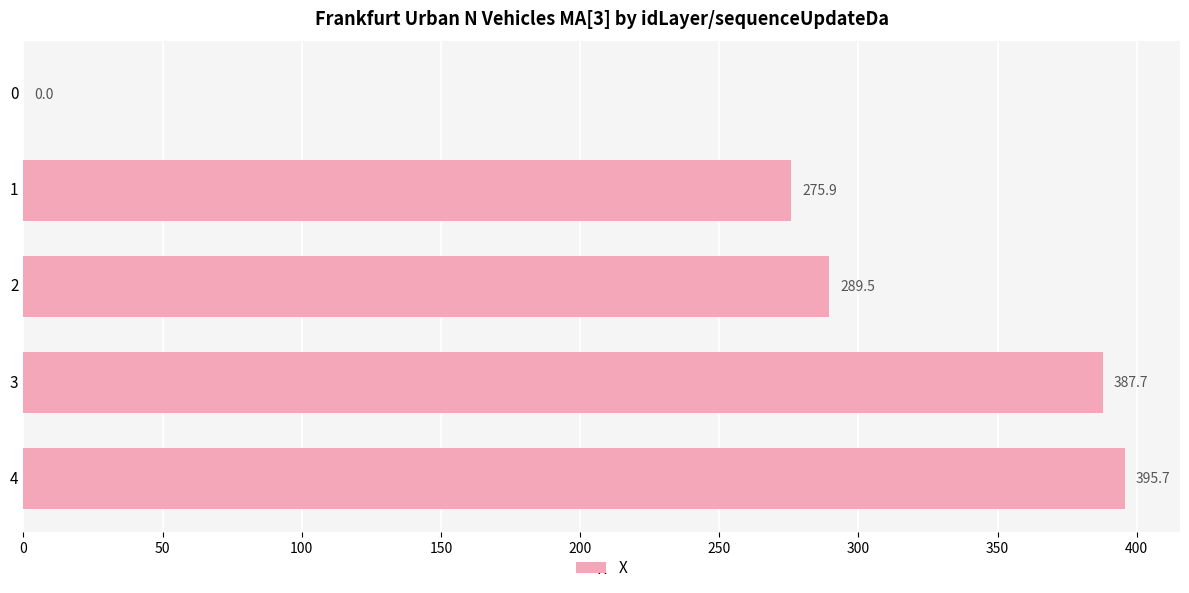

What is the ratio of the value at 1 to the value at 4?

0.7